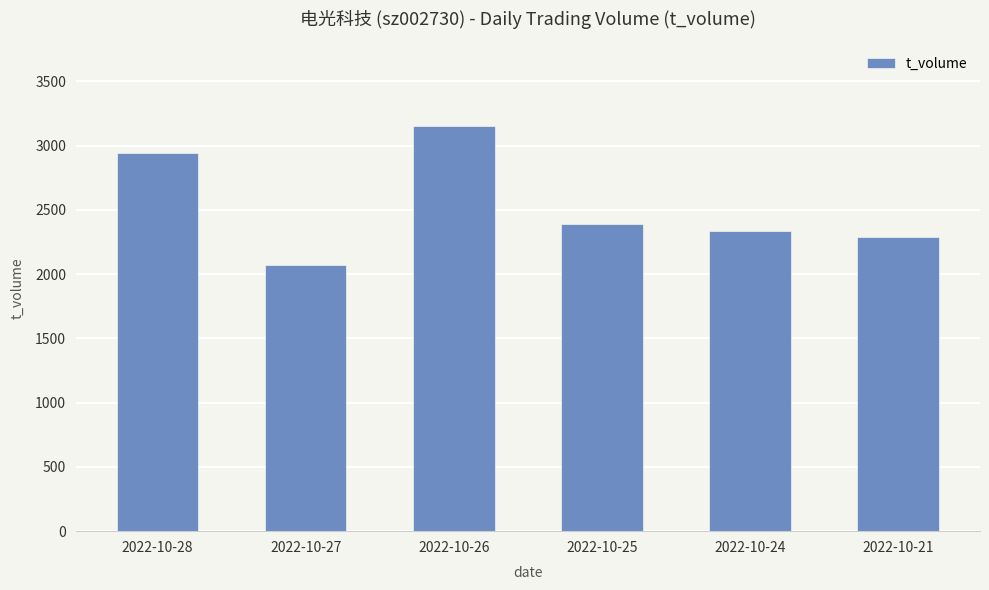

List the labels in order of value, largest first.

2022-10-26, 2022-10-28, 2022-10-25, 2022-10-24, 2022-10-21, 2022-10-27